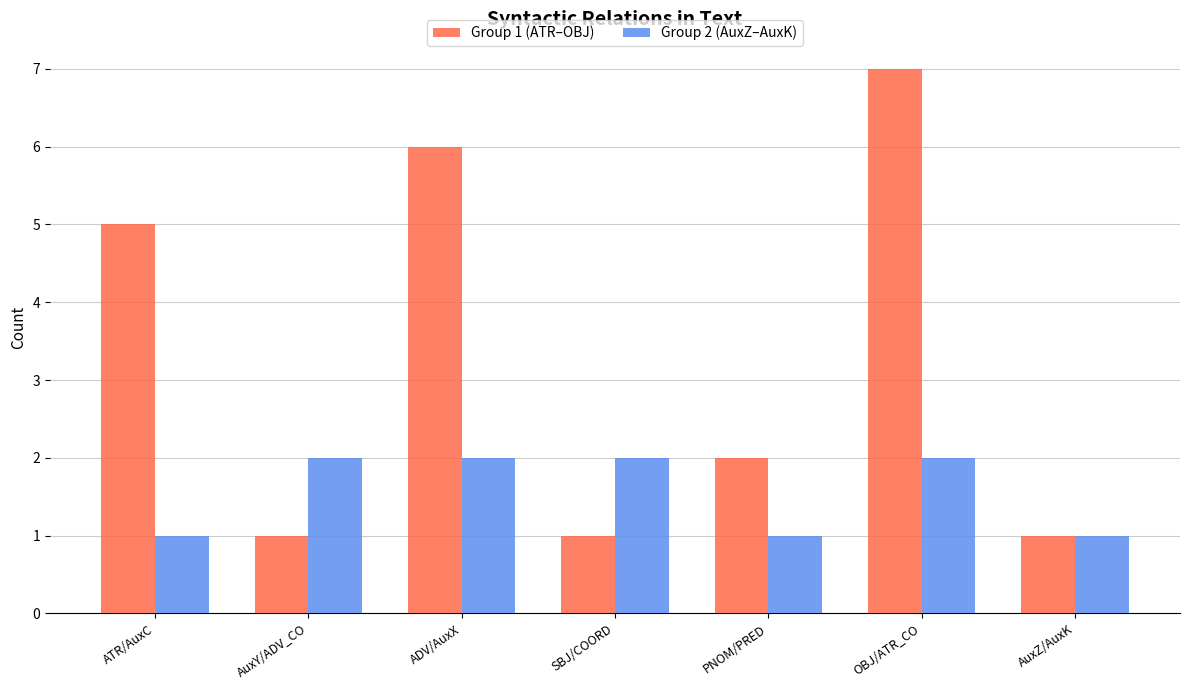

What are all the series names shown in the legend?

Group 1 (ATR–OBJ), Group 2 (AuxZ–AuxK)